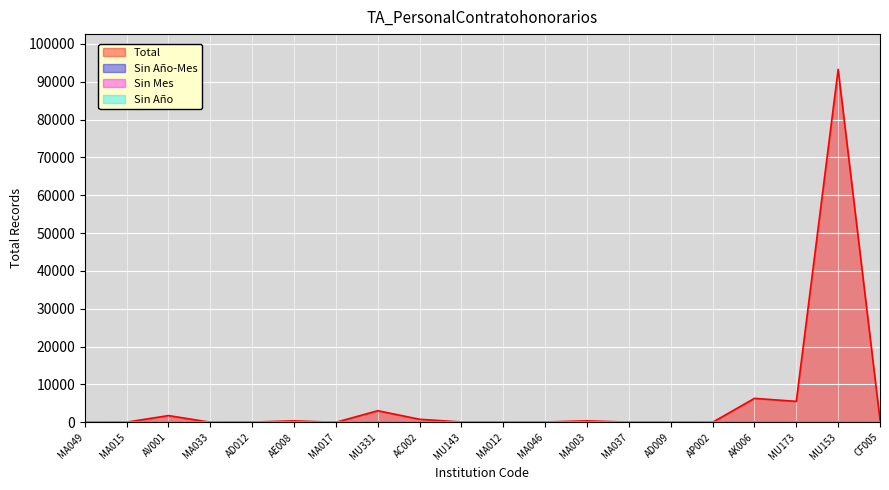

Does the chart display data point markers on the line(s)?

No